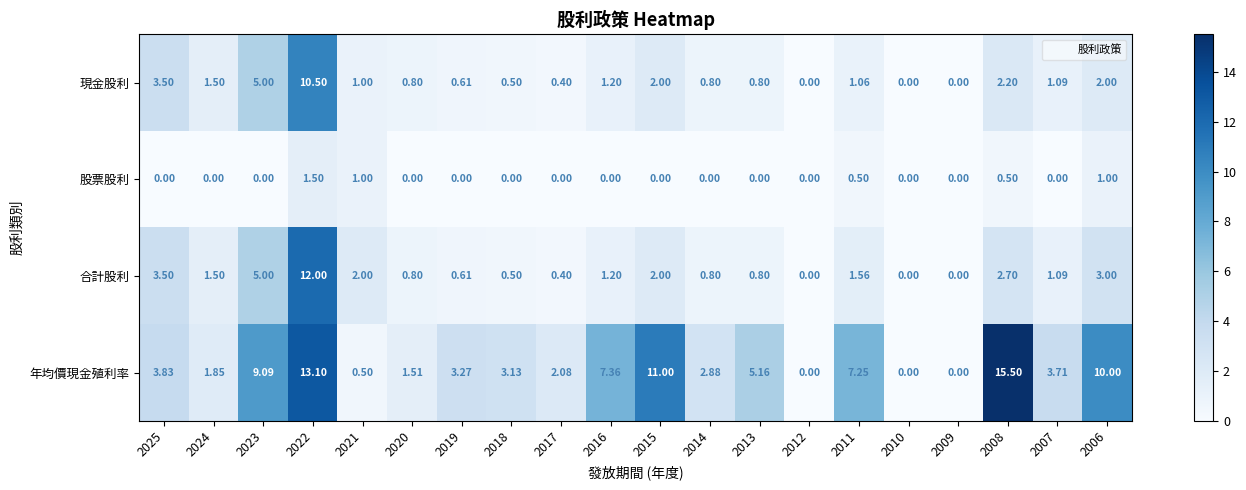

Which series has the largest range (max minus min)?

年均價現金殖利率